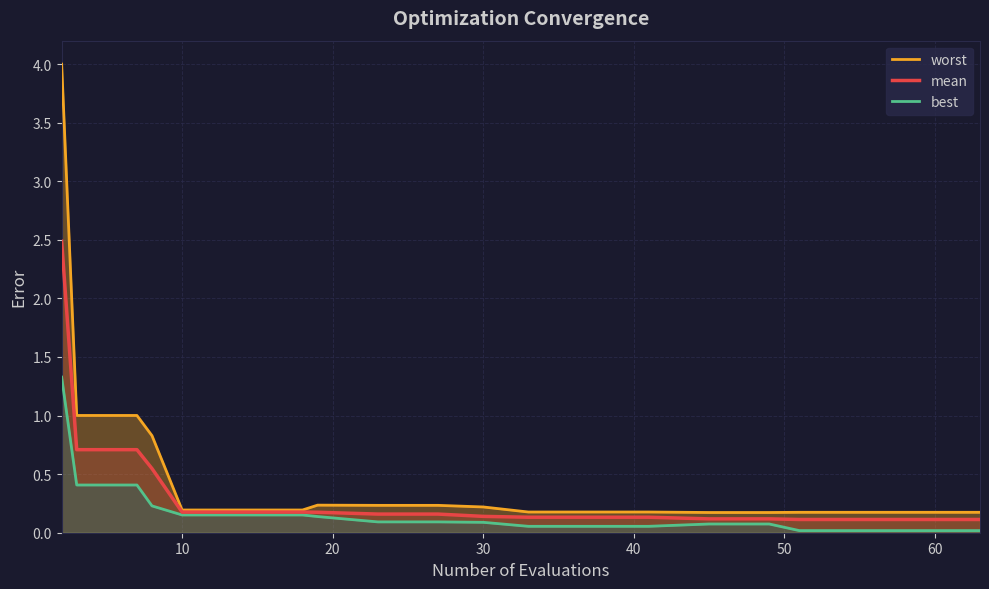

What is the maximum value shown in the chart?

4.0